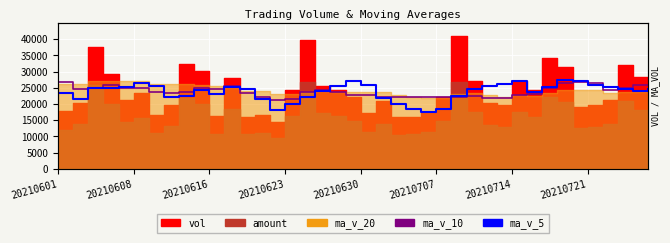

What is the value of the ma_v_5 point at the 27th from the left?

22353.8